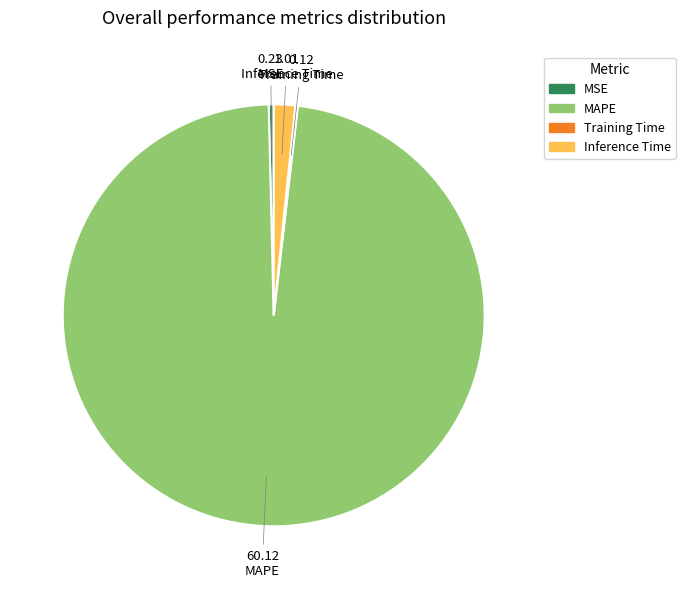

Which slice represents more than half of the pie?

MAPE